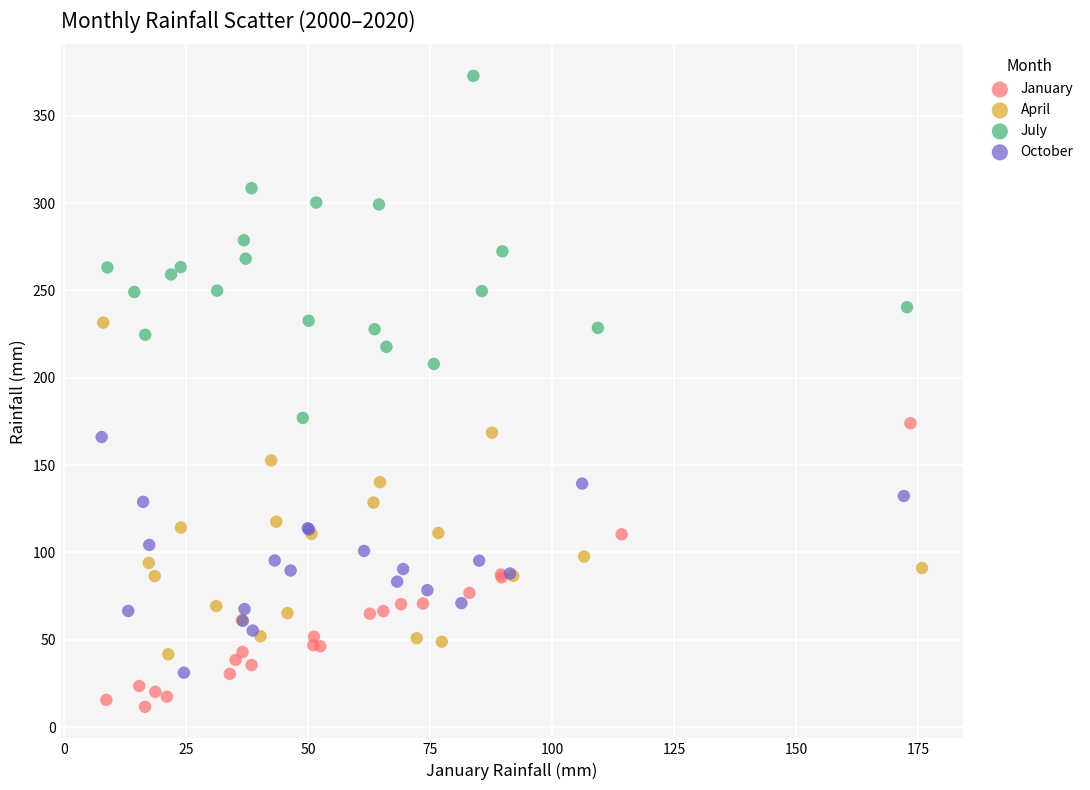

Which series contains the highest Y value?

July